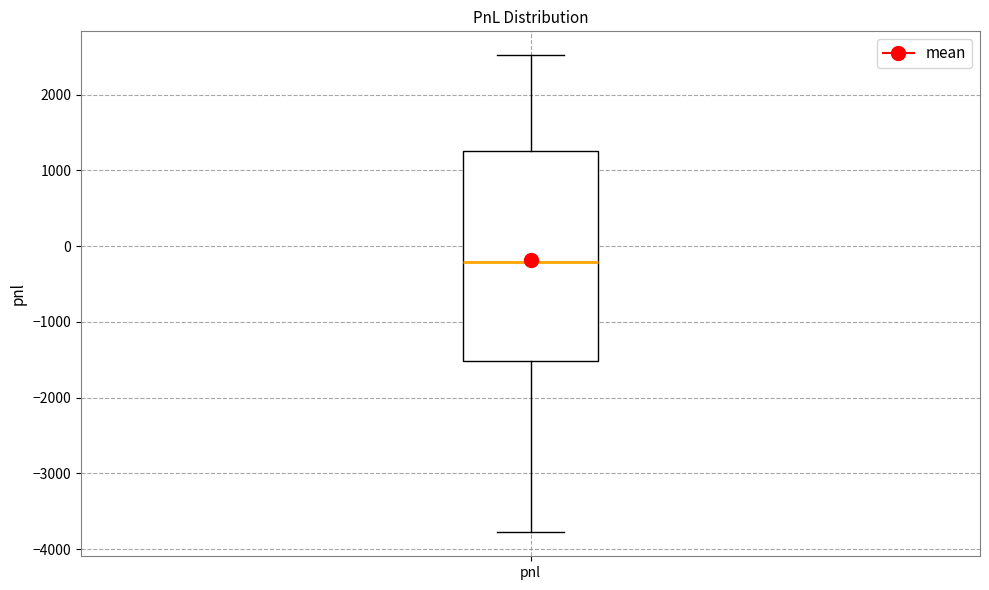

Transcribe this box plot: give where the median line is, the range the box spans, and where the two whiskers end, as read against the y-axis. The values are not printed on the chart, so give them approximately, as read against the axis.

median -200, box -1500 to 1300, whiskers -3800 to 2500